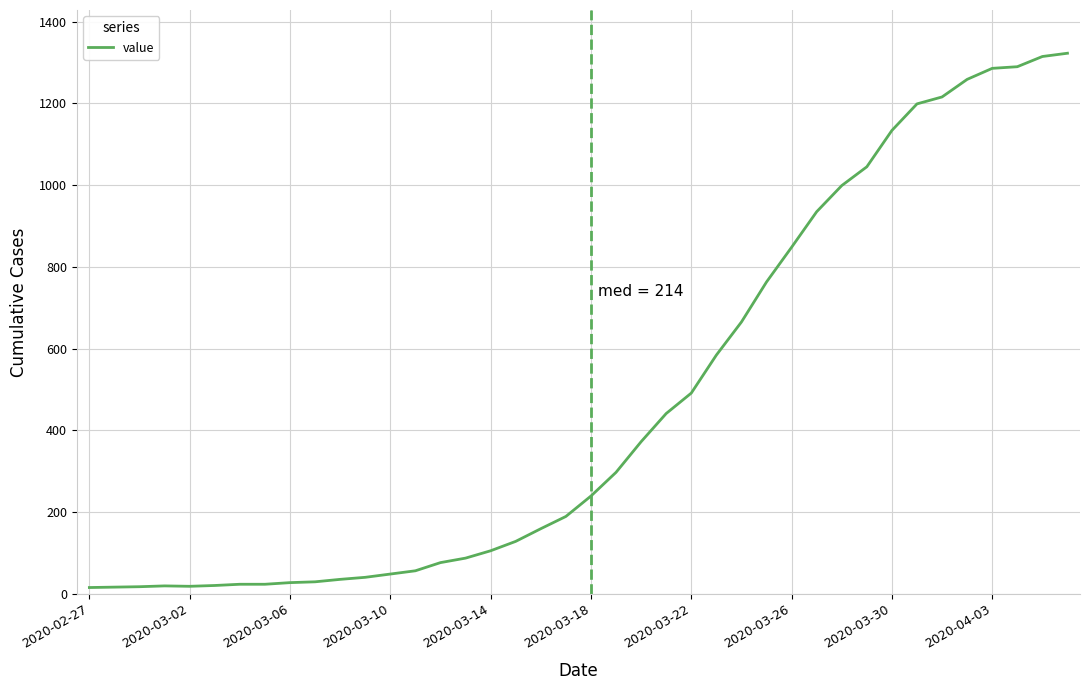

How many distinct data groups are displayed?

1